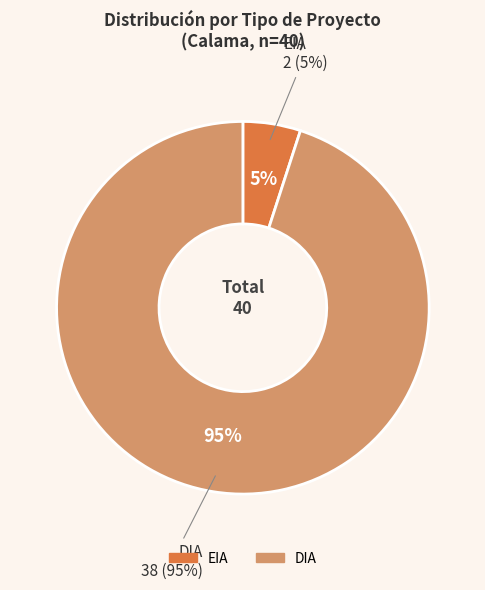

Rank the categories by value from lowest to highest.

EIA, DIA